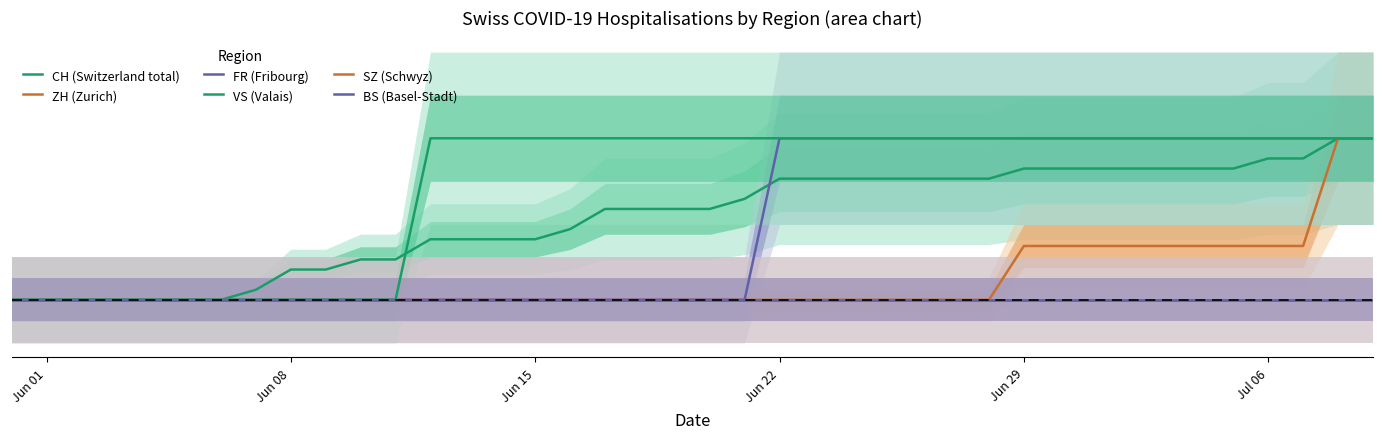

How many values in the CH (Switzerland total) series exceed 0?

33